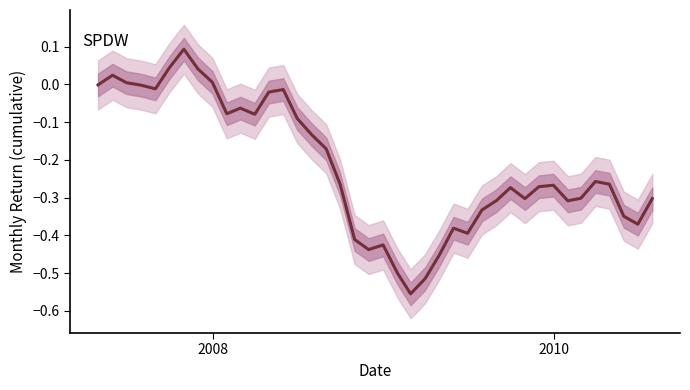

Count the number of values greater than 0.

6